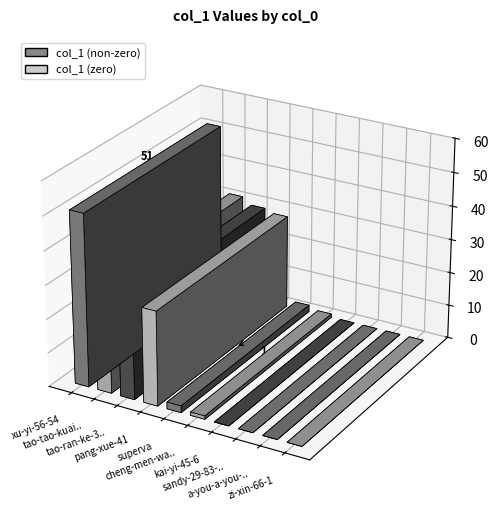

Reading left to right, transcribe all the data shown in this chart.

51	31	29	28	2	1	0	0	0	0